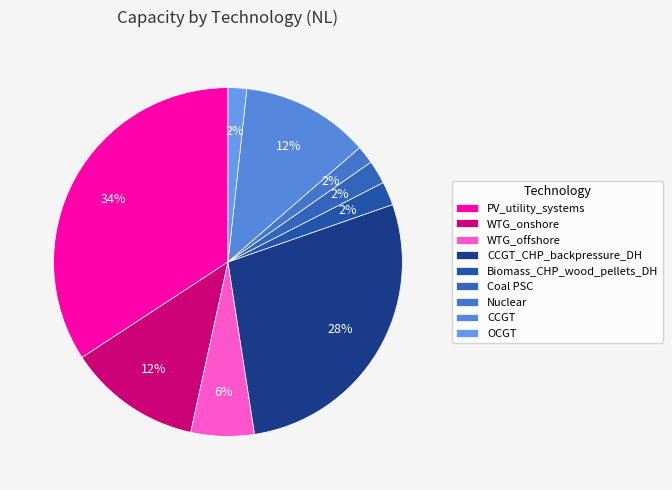

What is the ratio of the value at WTG_offshore to the value at Coal PSC?

2.7